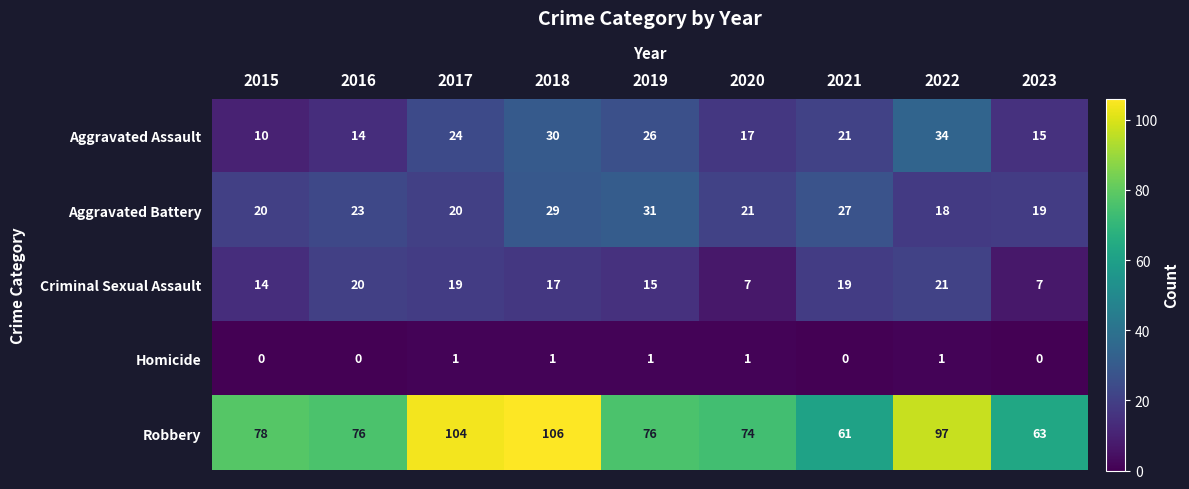

At how many categories does at least one series exceed 44?

9